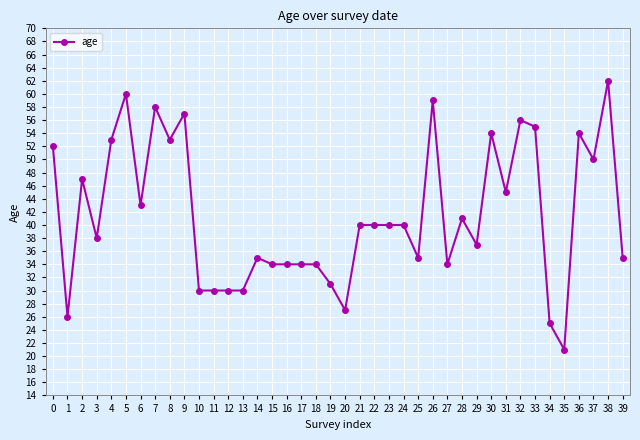

Reading right to left, extract all data points from this chart.

35	62	50	54	21	25	55	56	45	54	37	41	34	59	35	40	40	40	40	27	31	34	34	34	34	35	30	30	30	30	57	53	58	43	60	53	38	47	26	52